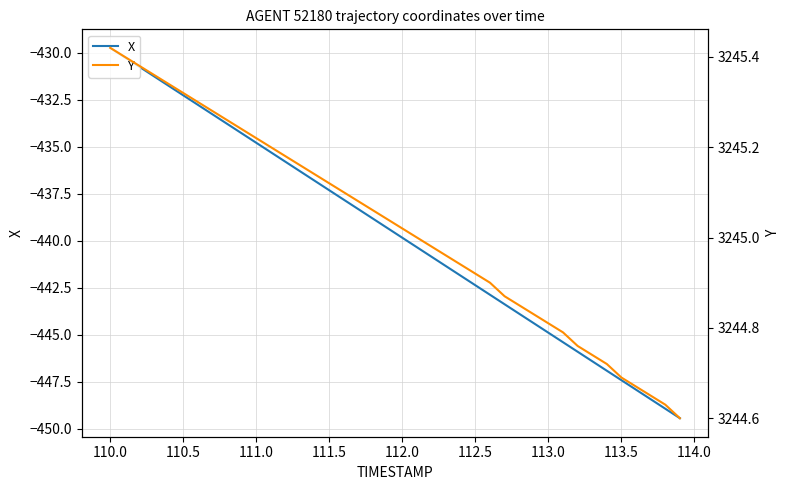

What is the maximum value shown in the chart?

3245.4